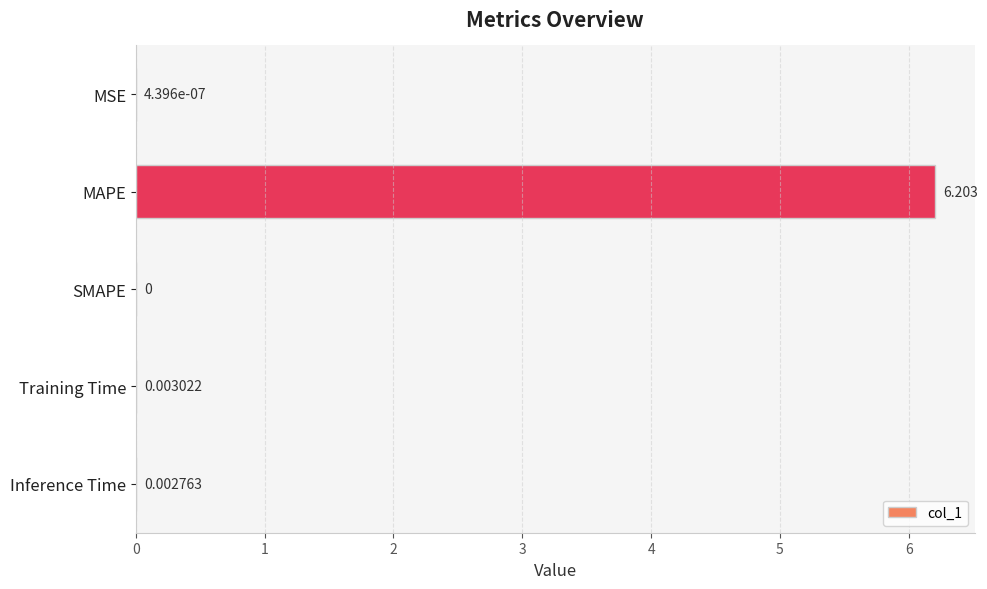

Which has a higher value, Training Time or Inference Time?

Training Time